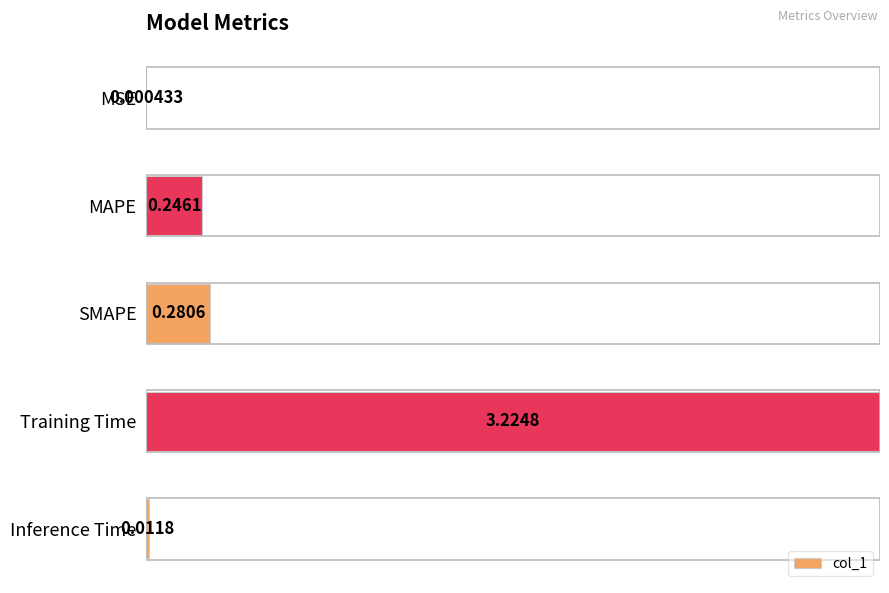

How many distinct data groups are displayed?

1